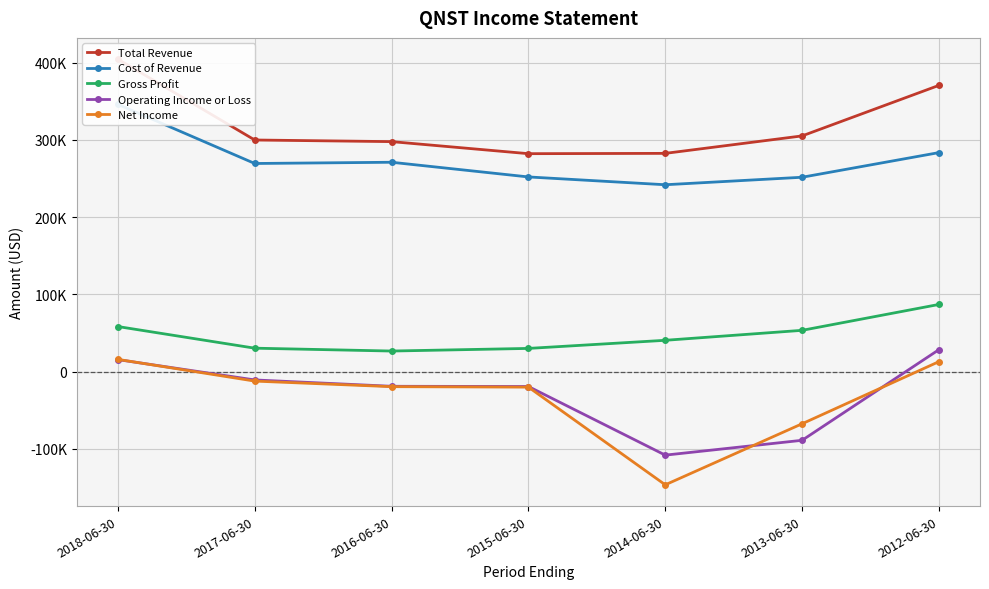

True or false: Net Income has a value of -31504 at 2015-06-30.

False